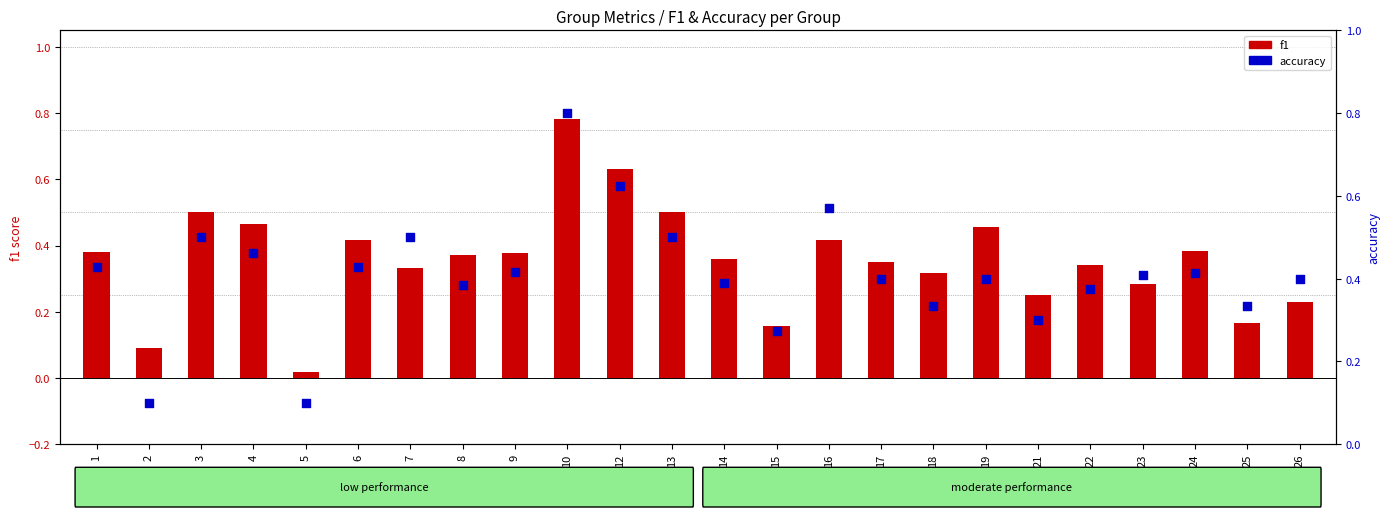

Is the value of accuracy at 1 greater than the value of f1 at 15?

Yes